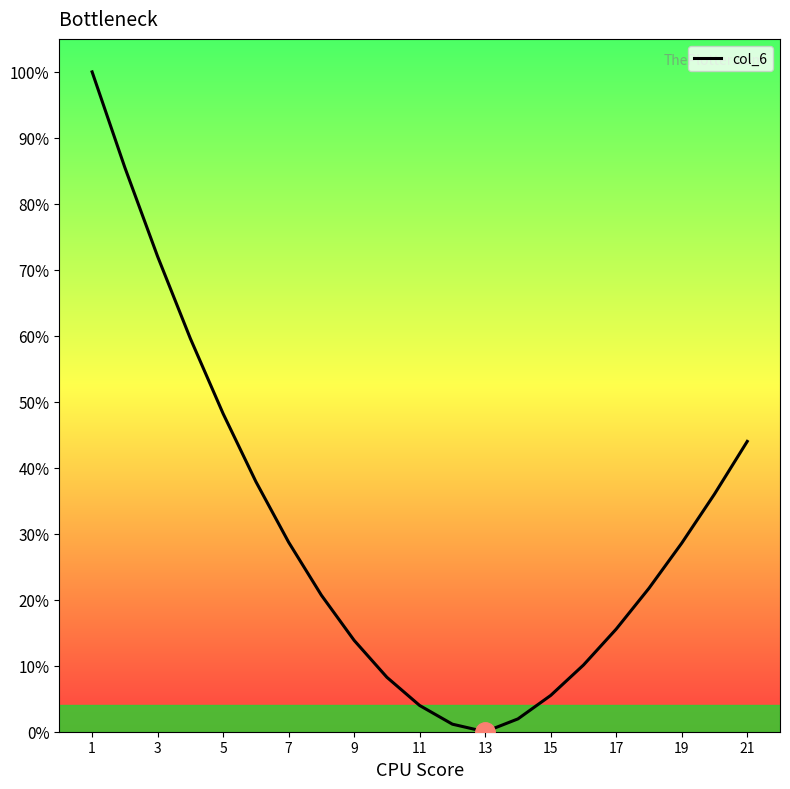

How many lines are shown in the chart?

1